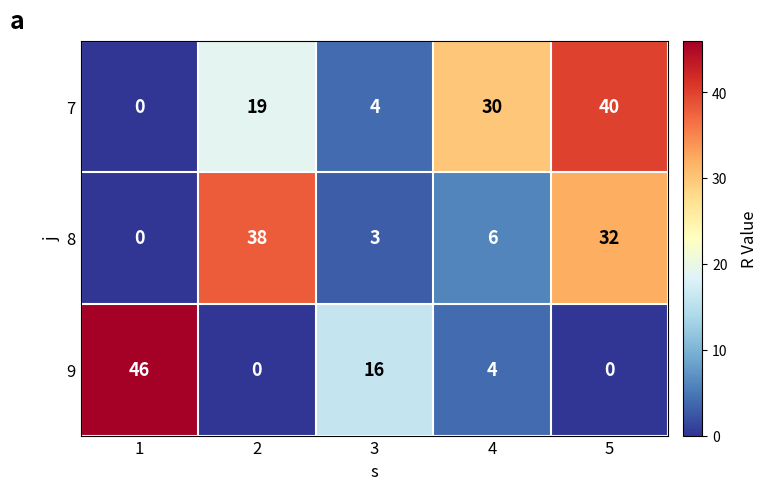

True or false: 9 has a value of 16 at 3.

True